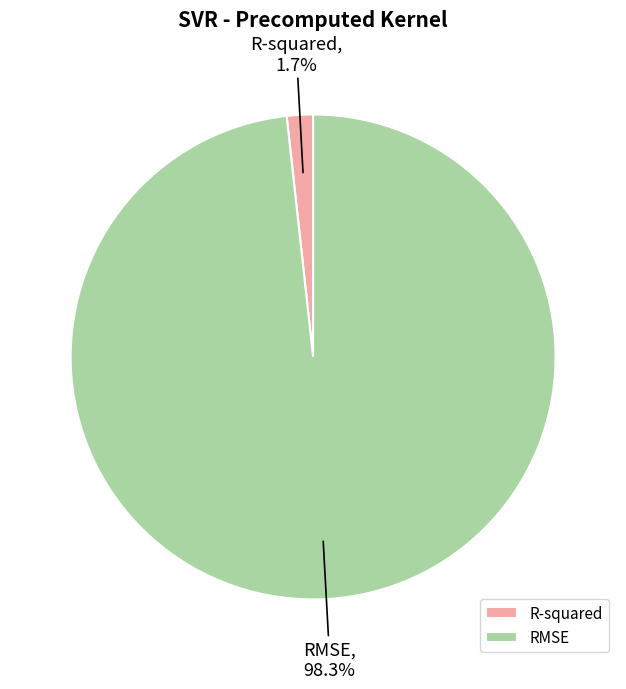

What is the largest slice in the pie chart?

RMSE